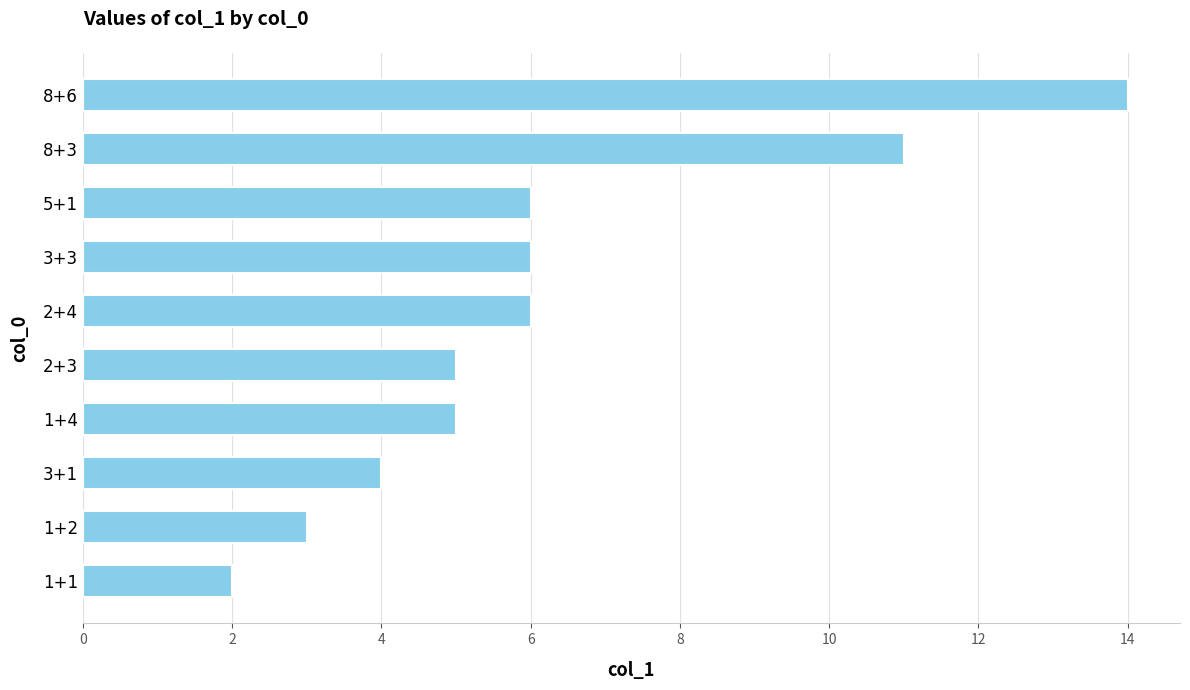

What is the value of the 9th bar from the top?

3